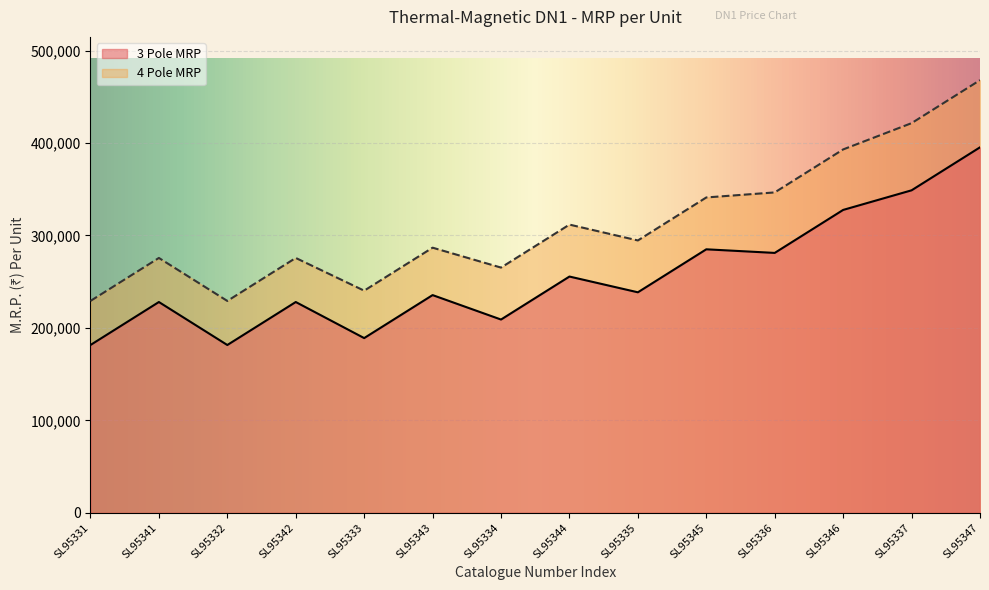

True or false: 4 Pole MRP and 3 Pole MRP cross at least once.

False